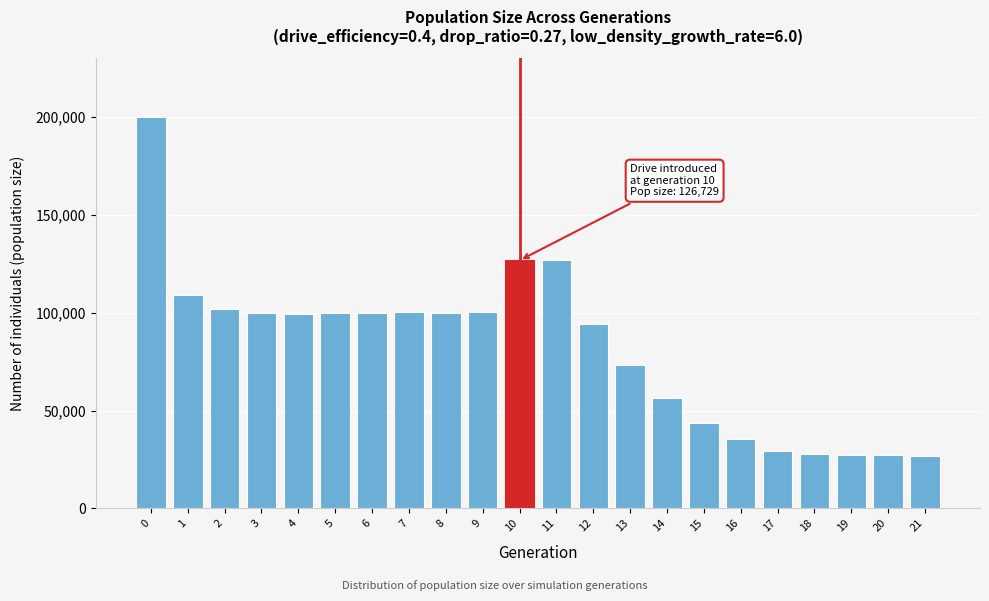

What is the difference between the maximum and second lowest values?

172984